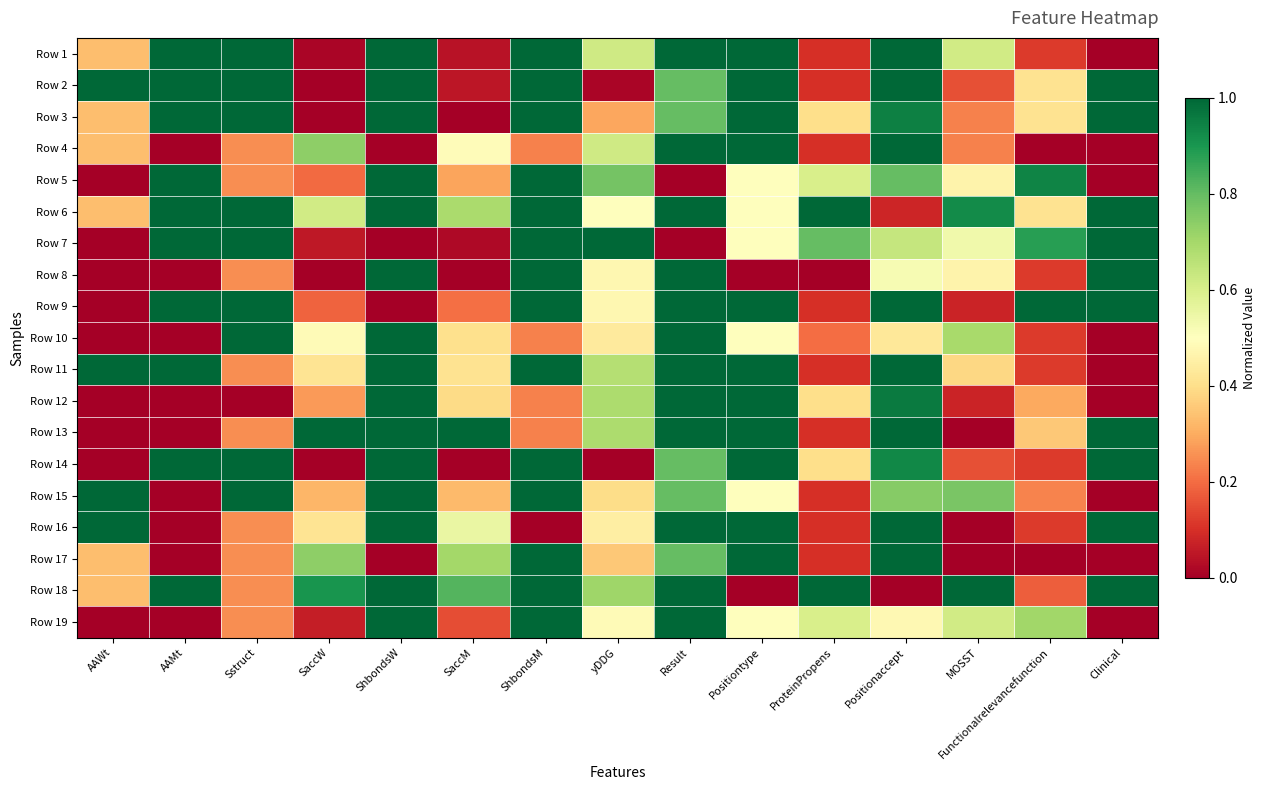

At which category is the sum across all series the highest?

Result